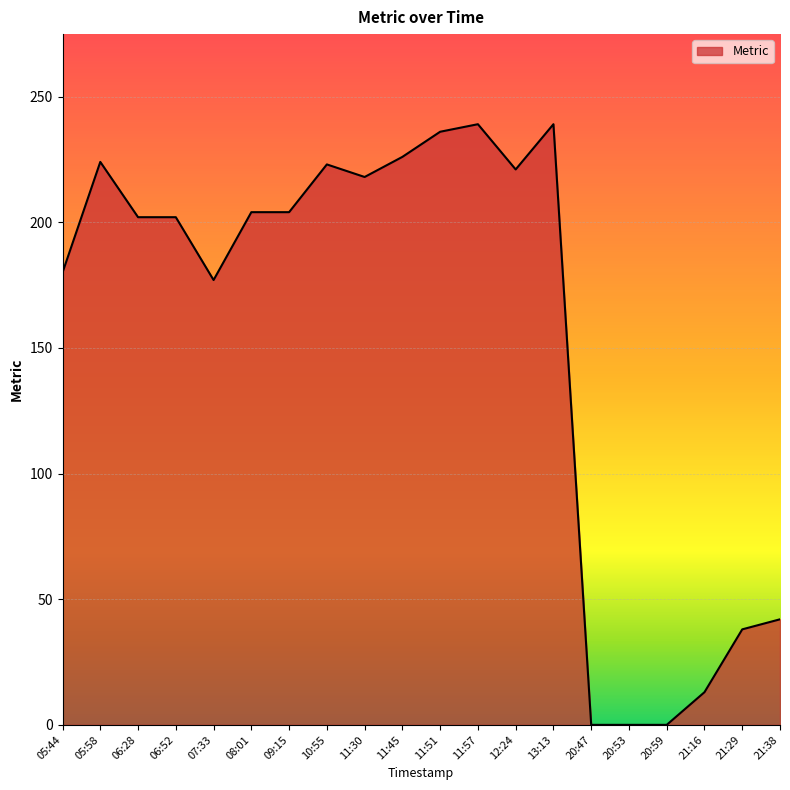

Is it true that the value at 06:28 is 202?

True